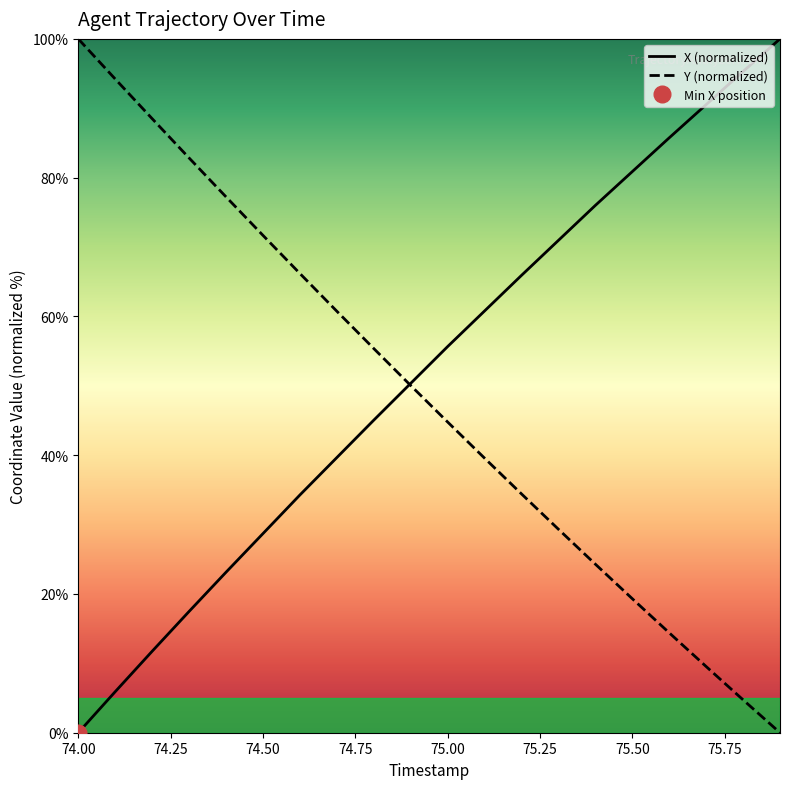

At which label does X (normalized) reach its minimum?

74.00